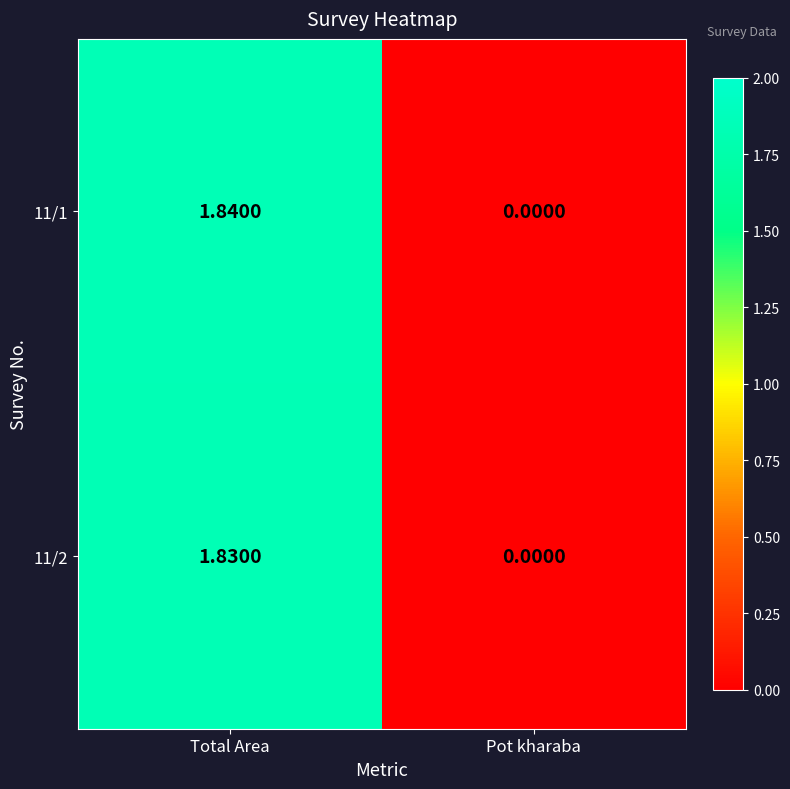

Which category has the lowest value across all series?

Pot kharaba